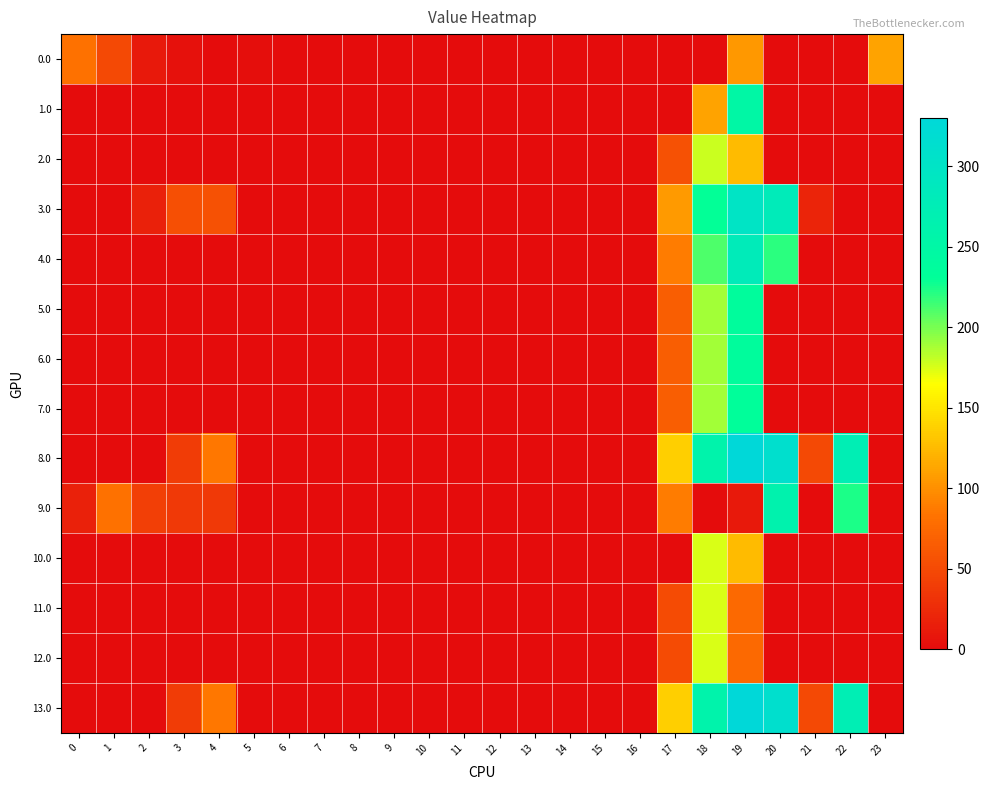

Reading left to right, what are all the values shown in this chart?

0.0: 0=82.0	1=49.5	2=10.3	3=4.4	4=0.0	5=2.0	6=0.0	7=0.0	8=0.0	9=0.0	10=0.0	11=0.0	12=0.0	13=0.0	14=0.0	15=0.0	16=0.0	17=0.0	18=0.0	19=105.5	20=0.0	21=0.0	22=0.0	23=111.3
1.0: 0=0.0	1=0.0	2=0.0	3=0.0	4=0.0	5=0.0	6=0.0	7=0.0	8=0.0	9=0.0	10=0.0	11=0.0	12=0.0	13=0.0	14=0.0	15=0.0	16=0.0	17=0.0	18=112.1	19=249.1	20=0.0	21=0.0	22=0.0	23=0.0
2.0: 0=0.0	1=0.0	2=0.0	3=0.0	4=0.0	5=0.0	6=0.0	7=0.0	8=0.0	9=0.0	10=0.0	11=0.0	12=0.0	13=0.0	14=0.0	15=0.0	16=0.0	17=55.8	18=179.2	19=126.2	20=0.0	21=0.0	22=0.0	23=0.0
3.0: 0=0.0	1=0.0	2=17.1	3=55.4	4=55.9	5=0.0	6=0.0	7=0.0	8=0.0	9=0.0	10=0.0	11=0.0	12=0.0	13=0.0	14=0.0	15=0.0	16=0.0	17=106.8	18=230.2	19=300.1	20=280.9	21=19.4	22=0.0	23=0.0
4.0: 0=0.0	1=0.0	2=0.0	3=0.0	4=0.0	5=0.0	6=0.0	7=0.0	8=0.0	9=0.0	10=0.0	11=0.0	12=0.0	13=0.0	14=0.0	15=0.0	16=0.0	17=87.8	18=211.2	19=281.1	20=219.2	21=0.4	22=0.0	23=0.0
5.0: 0=0.0	1=0.0	2=0.0	3=0.0	4=0.0	5=0.0	6=0.0	7=0.0	8=0.0	9=0.0	10=0.0	11=0.0	12=0.0	13=0.0	14=0.0	15=0.0	16=0.0	17=65.8	18=189.2	19=236.7	20=0.0	21=0.0	22=0.0	23=0.0
6.0: 0=0.0	1=0.0	2=0.0	3=0.0	4=0.0	5=0.0	6=0.0	7=0.0	8=0.0	9=0.0	10=0.0	11=0.0	12=0.0	13=0.0	14=0.0	15=0.0	16=0.0	17=65.8	18=189.2	19=236.7	20=0.0	21=0.0	22=0.0	23=0.0
7.0: 0=0.0	1=0.0	2=0.0	3=0.0	4=0.0	5=0.0	6=0.0	7=0.0	8=0.0	9=0.0	10=0.0	11=0.0	12=0.0	13=0.0	14=0.0	15=0.0	16=0.0	17=65.8	18=189.2	19=232.8	20=0.0	21=0.0	22=0.0	23=0.0
8.0: 0=0.0	1=0.0	2=0.0	3=39.2	4=85.9	5=0.0	6=0.0	7=0.0	8=0.0	9=0.0	10=0.0	11=0.0	12=0.0	13=0.0	14=0.0	15=0.0	16=0.0	17=136.8	18=260.2	19=330.1	20=310.9	21=49.4	22=273.3	23=0.0
9.0: 0=17.2	1=81.5	2=42.3	3=36.4	4=36.9	5=0.0	6=0.0	7=0.0	8=0.0	9=0.0	10=0.0	11=0.0	12=0.0	13=0.0	14=0.0	15=0.0	16=0.0	17=87.8	18=0.0	19=11.1	20=261.9	21=0.4	22=224.3	23=0.0
10.0: 0=0.0	1=0.0	2=0.0	3=0.0	4=0.0	5=0.0	6=0.0	7=0.0	8=0.0	9=0.0	10=0.0	11=0.0	12=0.0	13=0.0	14=0.0	15=0.0	16=0.0	17=0.0	18=174.2	19=125.7	20=0.0	21=0.0	22=0.0	23=0.0
11.0: 0=0.0	1=0.0	2=0.0	3=0.0	4=0.0	5=0.0	6=0.0	7=0.0	8=0.0	9=0.0	10=0.0	11=0.0	12=0.0	13=0.0	14=0.0	15=0.0	16=0.0	17=50.8	18=174.2	19=74.9	20=0.0	21=0.0	22=0.0	23=0.0
12.0: 0=0.0	1=0.0	2=0.0	3=0.0	4=0.0	5=0.0	6=0.0	7=0.0	8=0.0	9=0.0	10=0.0	11=0.0	12=0.0	13=0.0	14=0.0	15=0.0	16=0.0	17=50.8	18=174.2	19=74.9	20=0.0	21=0.0	22=0.0	23=0.0
13.0: 0=0.0	1=0.0	2=0.0	3=39.2	4=85.9	5=0.0	6=0.0	7=0.0	8=0.0	9=0.0	10=0.0	11=0.0	12=0.0	13=0.0	14=0.0	15=0.0	16=0.0	17=136.8	18=260.2	19=330.1	20=310.9	21=49.4	22=273.3	23=0.0